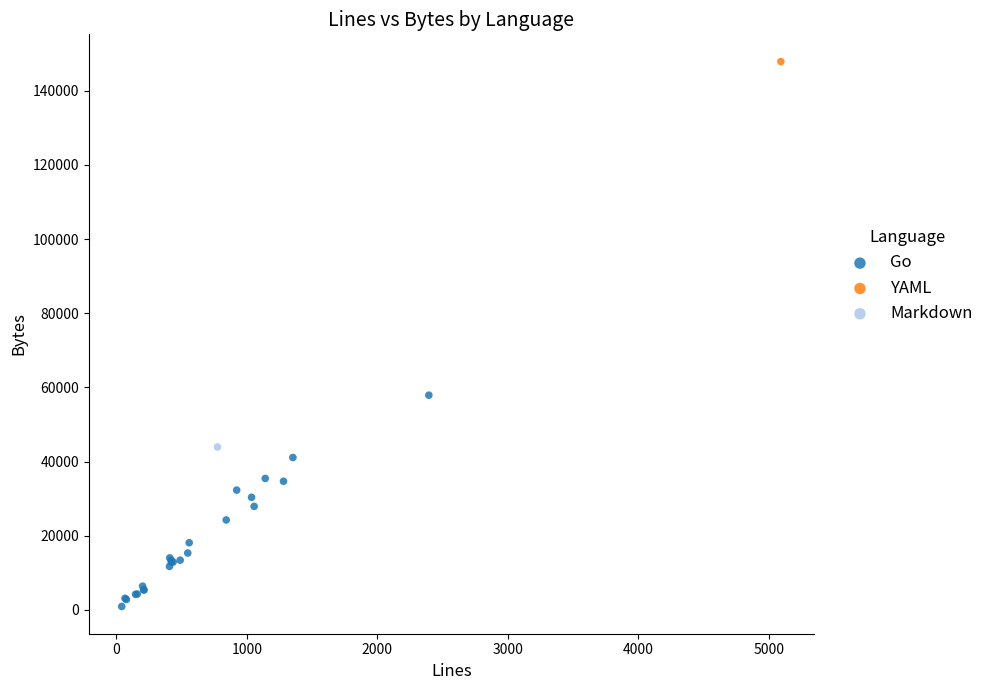

What are all the series names shown in the legend?

Go, YAML, Markdown